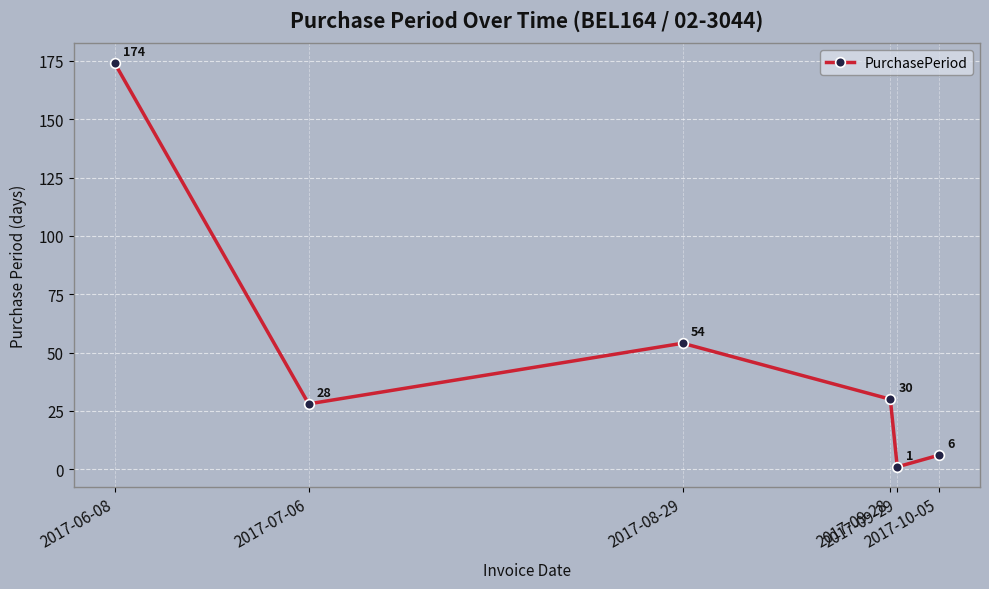

Between 2017-07-06 and 2017-09-28, which is larger?

2017-09-28